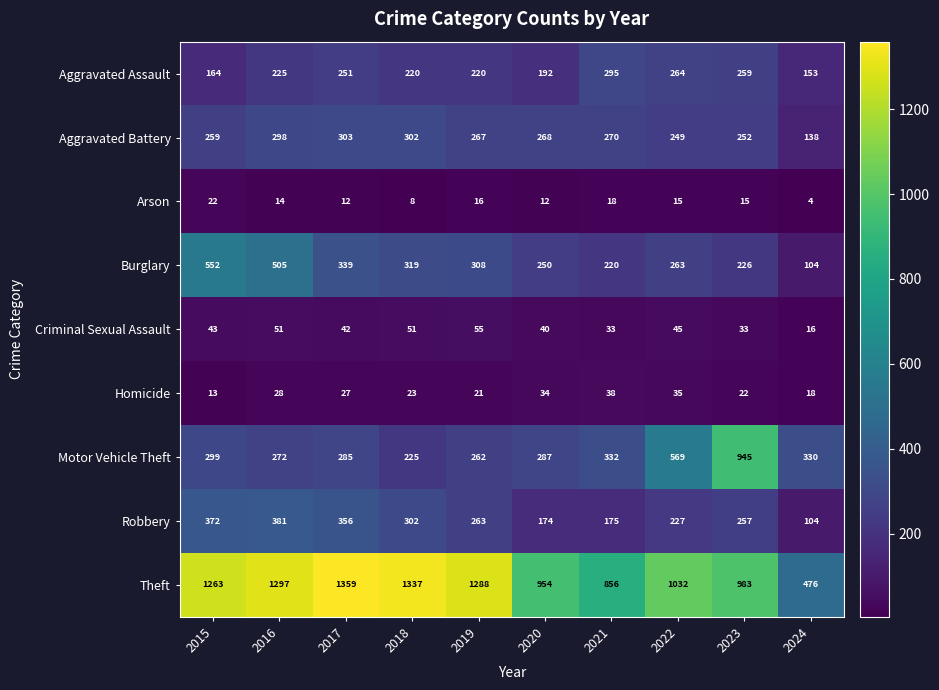

Which category has the lowest value across all series?

2024